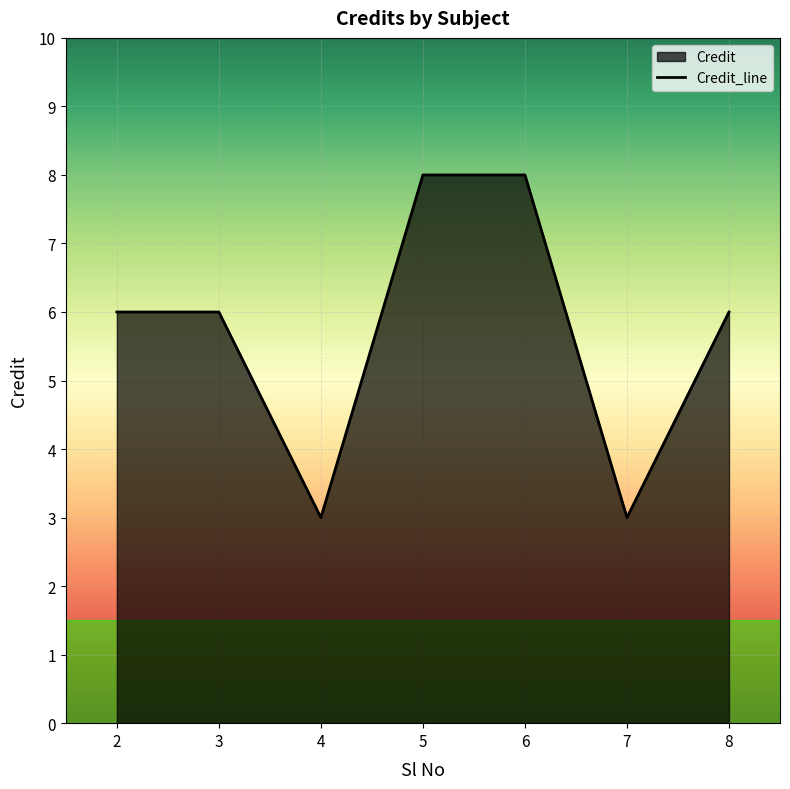

What is the value of the 2nd point from the left?

6